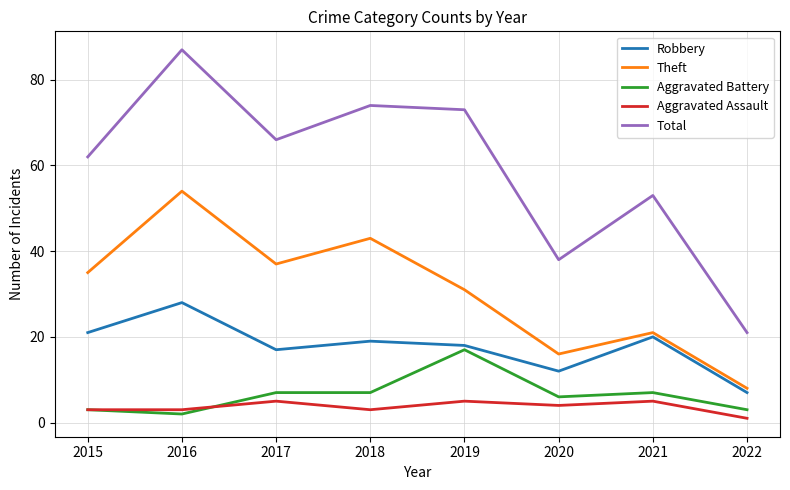

What is the highest value of the Theft series?

54